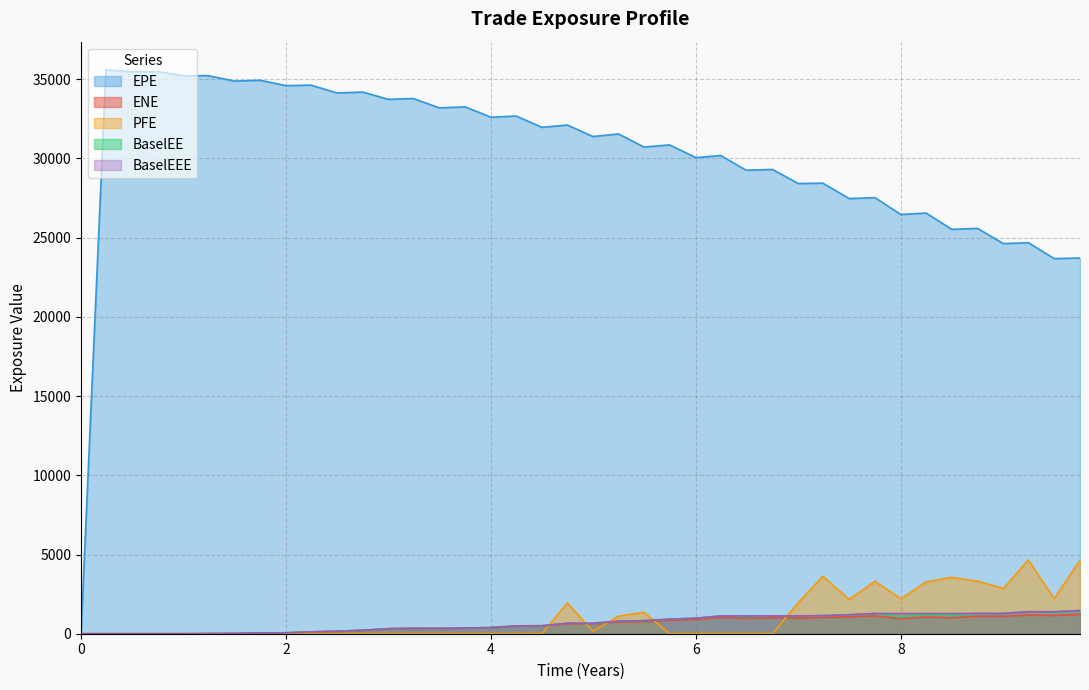

True or false: ENE and BaselEE cross at least once.

False